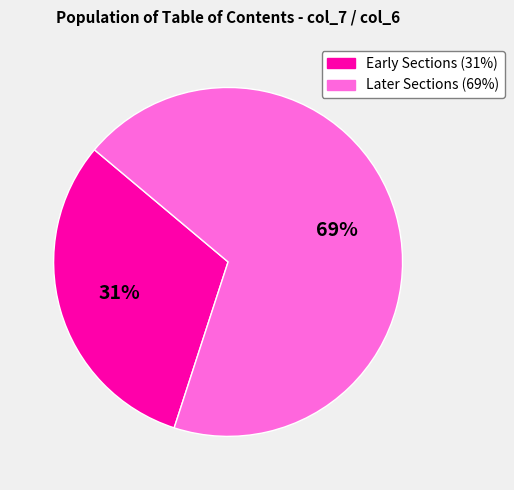

How many segments does this pie chart have?

2